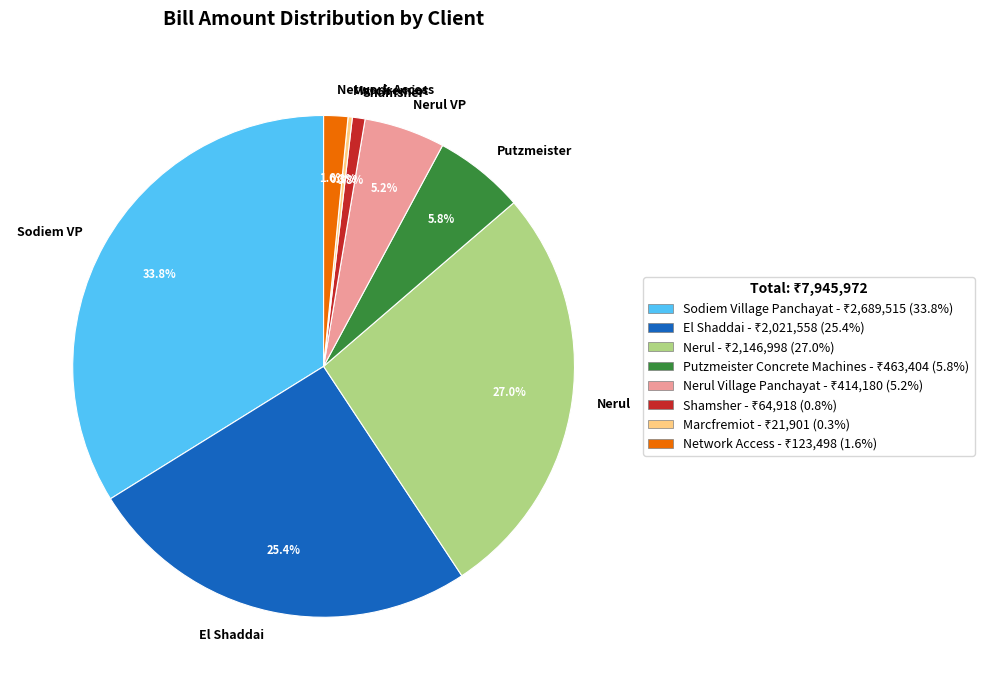

To the nearest percent, what is the difference between the Nerul and Network Access slice percentages?

25%